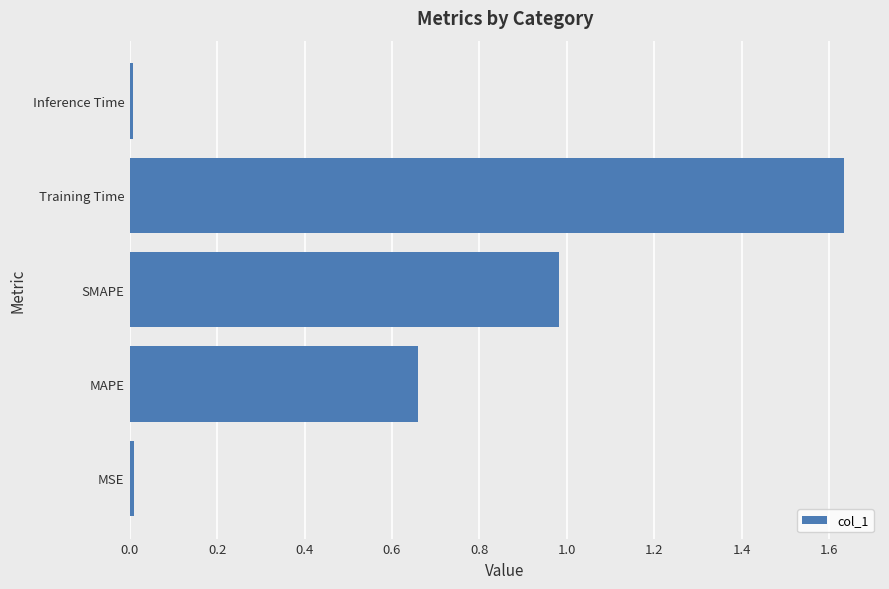

Count the number of data series in this chart.

1